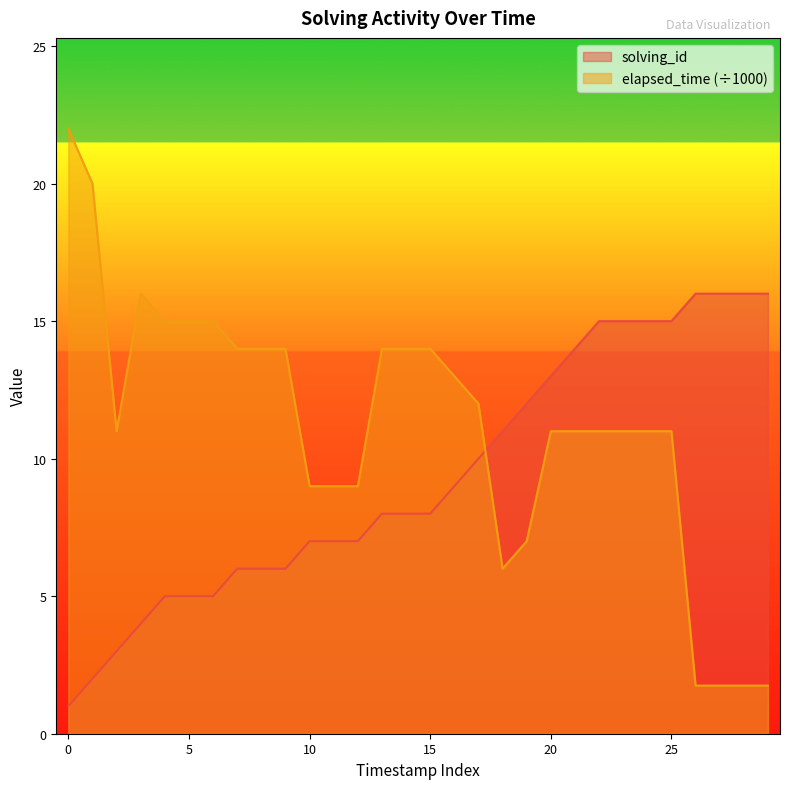

Rank the series by their maximum value, from lowest to highest.

solving_id, elapsed_time (÷1000)